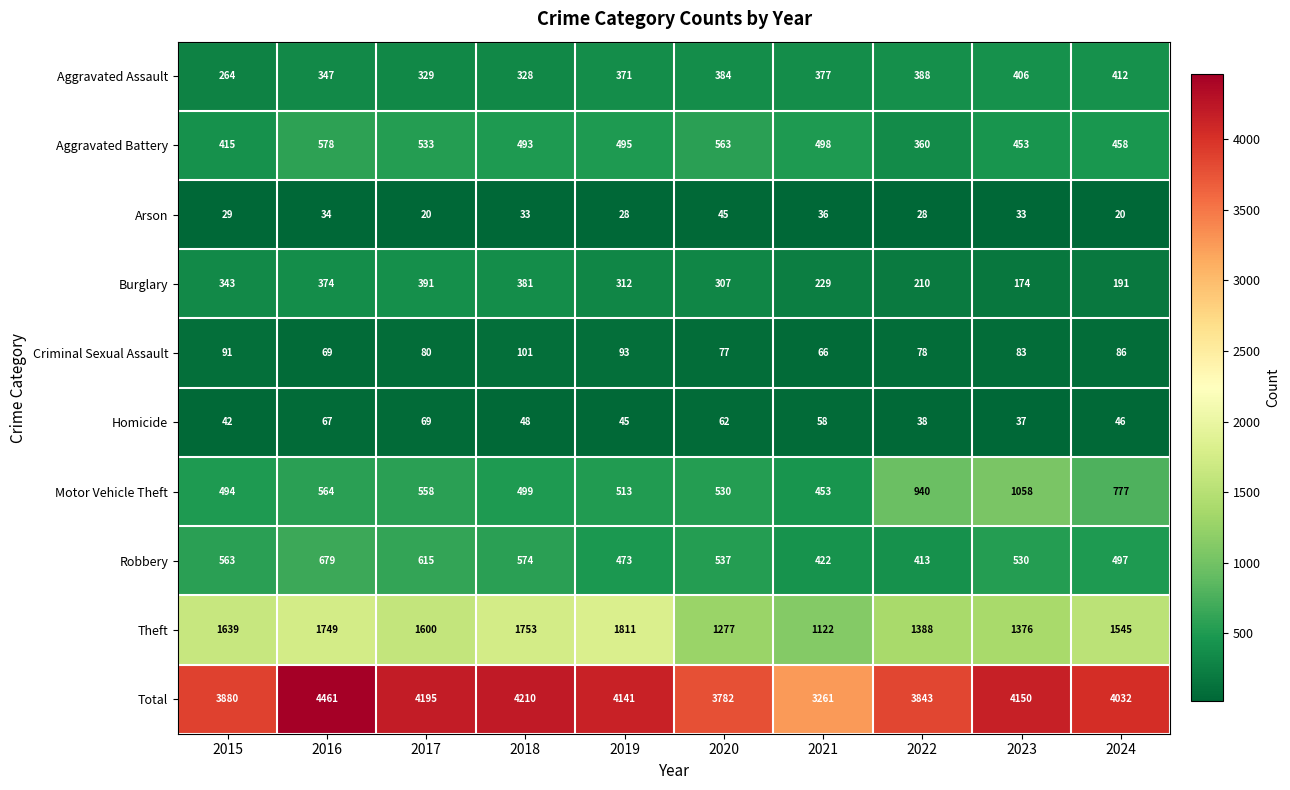

Count the number of categories in the chart.

10